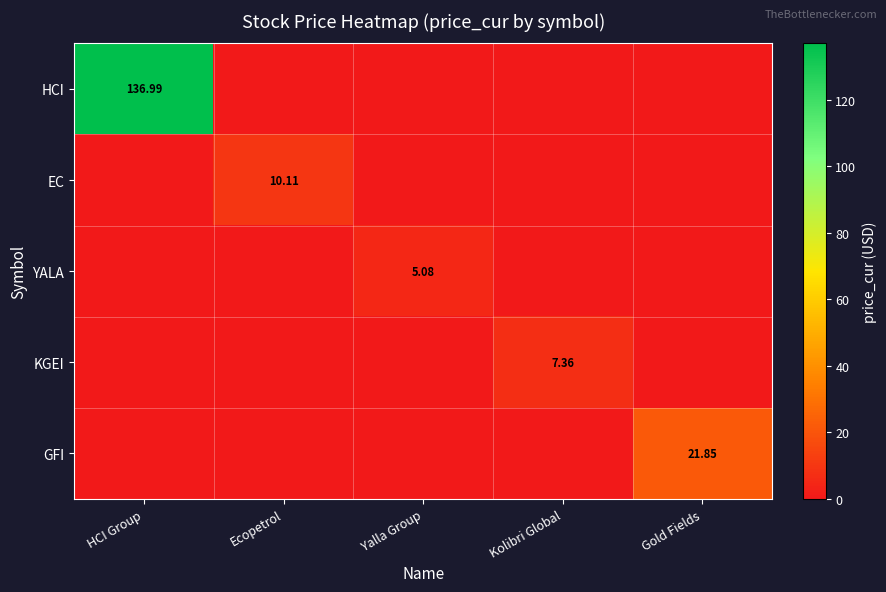

The value of YALA at Kolibri Global is 0.0. True or false?

True